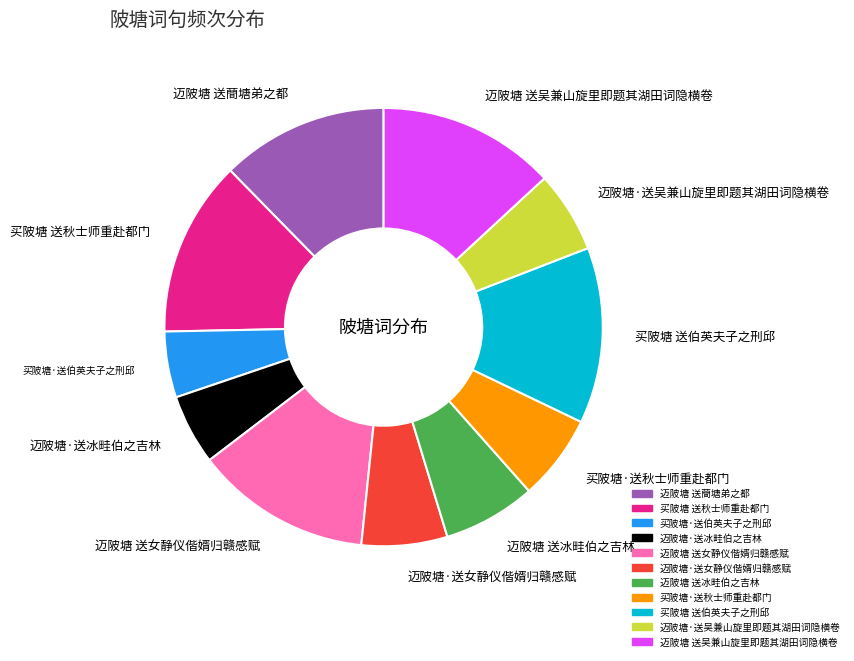

Which has a higher value, 迈陂塘·送吴兼山旋里即题其湖田词隐横卷 or 买陂塘·送伯英夫子之刑邱?

迈陂塘·送吴兼山旋里即题其湖田词隐横卷